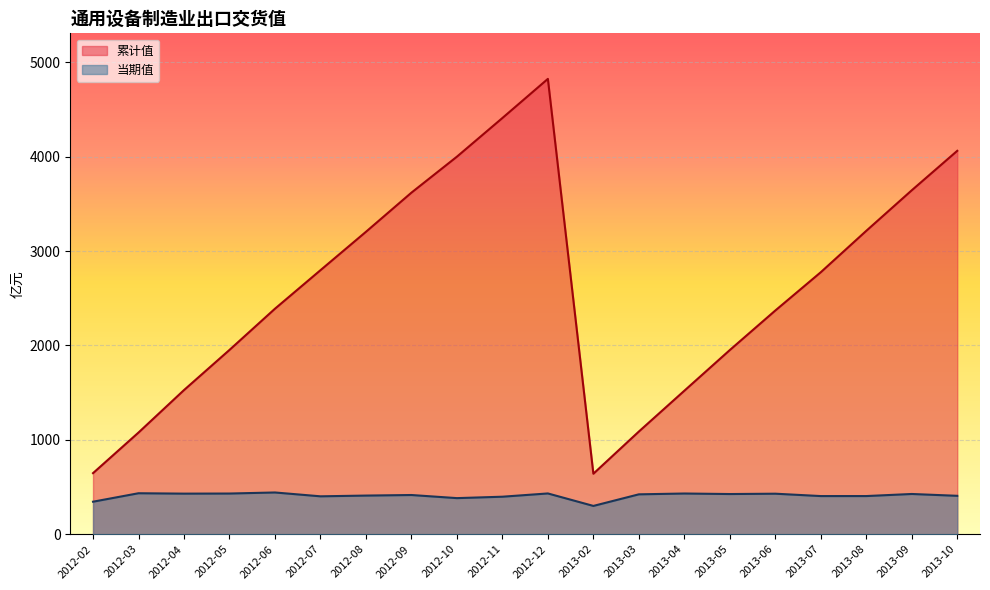

How many distinct data groups are displayed?

2